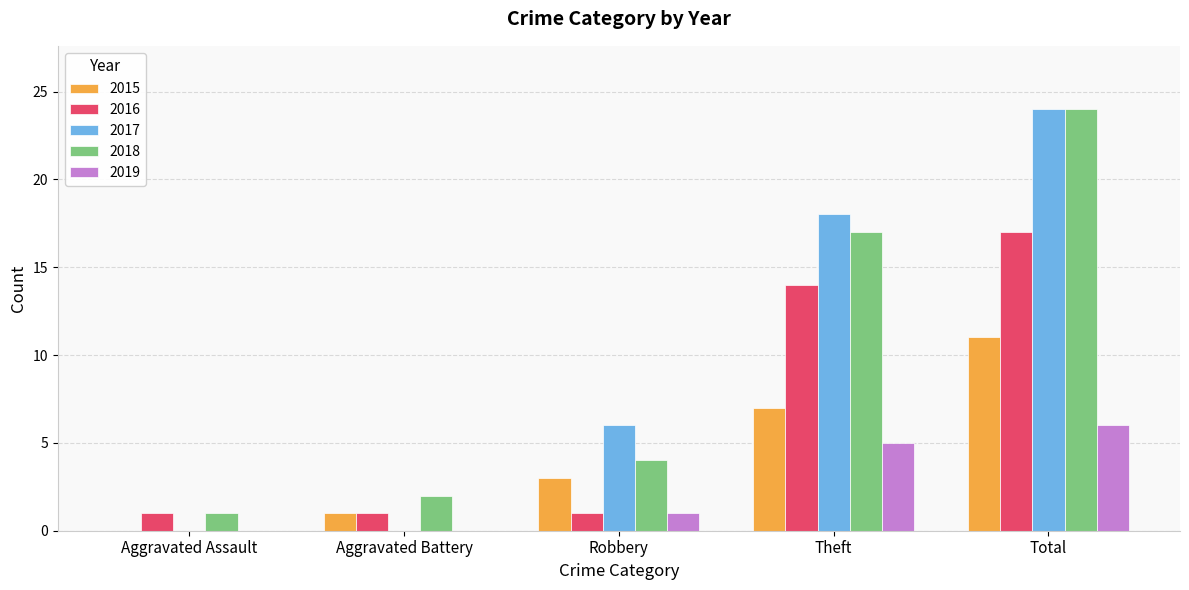

What is the sum of the 2018 values at Aggravated Assault and Theft?

18